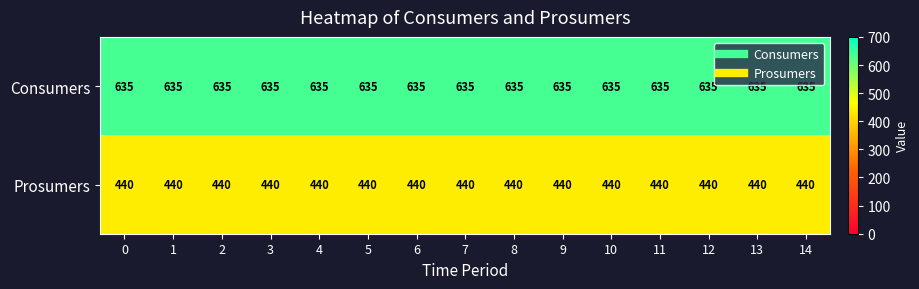

The Prosumers series shows 440 at 3. True or false?

True